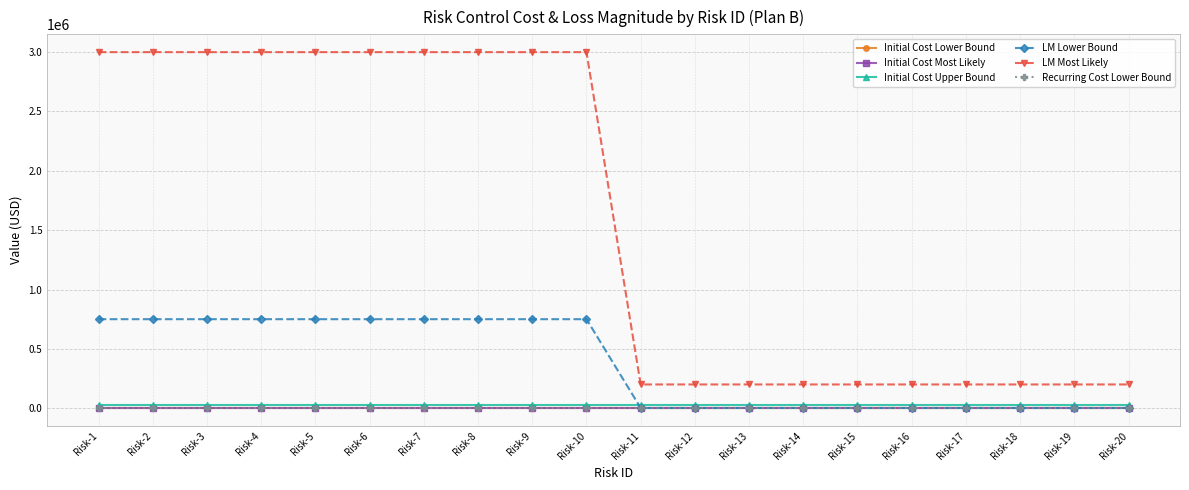

What is the average value of the Initial Cost Most Likely series?

3000